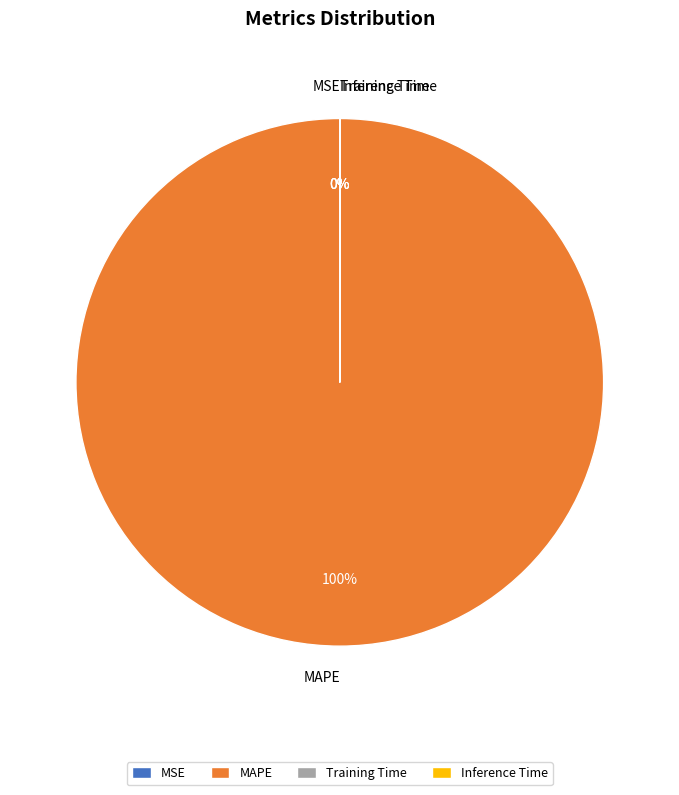

Count the number of slices in the pie.

4